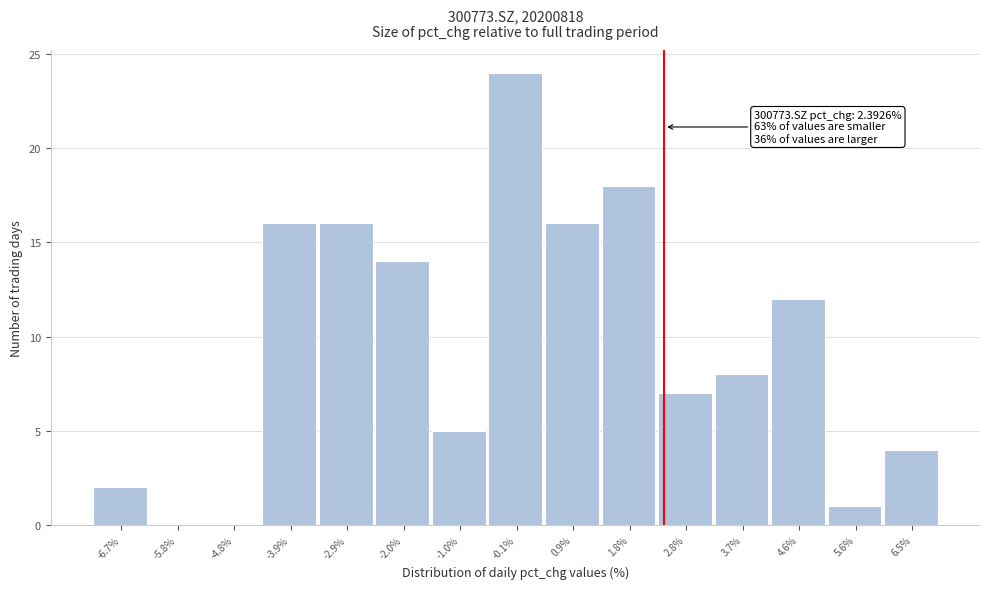

Which range on the x-axis has the tallest bar?

-0.6 to 0.4